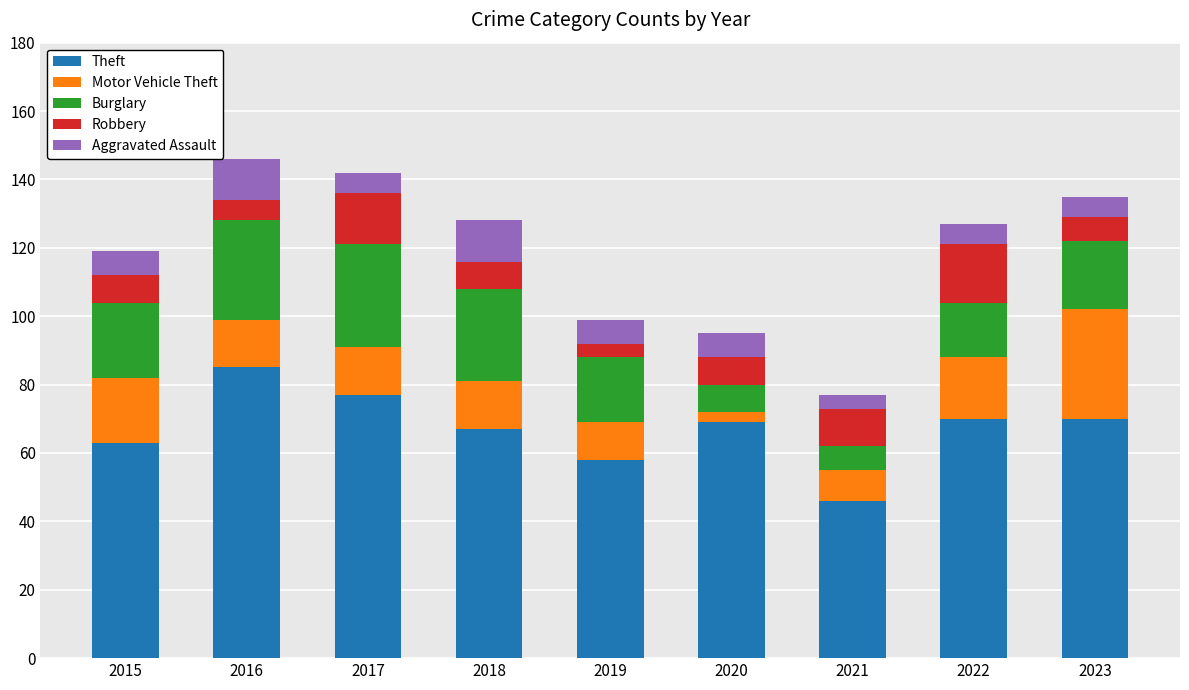

How many values in the Theft series are below 69?

4